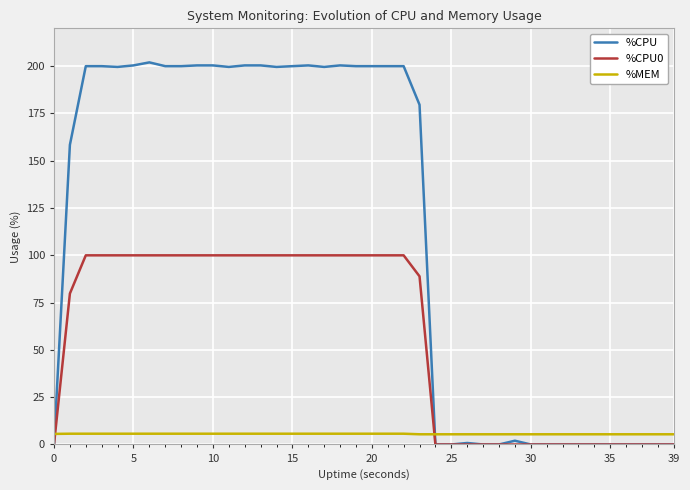

True or false: %MEM and %CPU cross at least once.

True